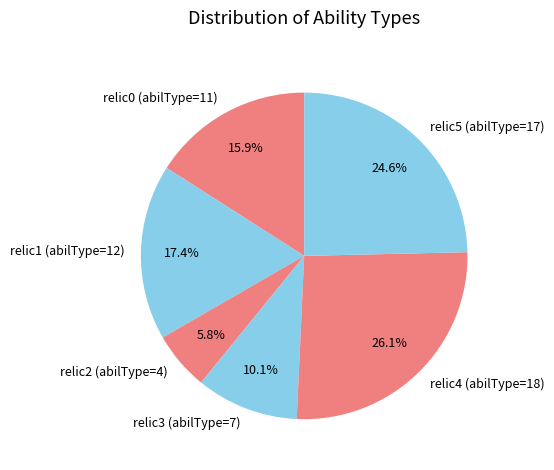

What percentage is NOT represented by relic3 (abilType=7)?

89.9%